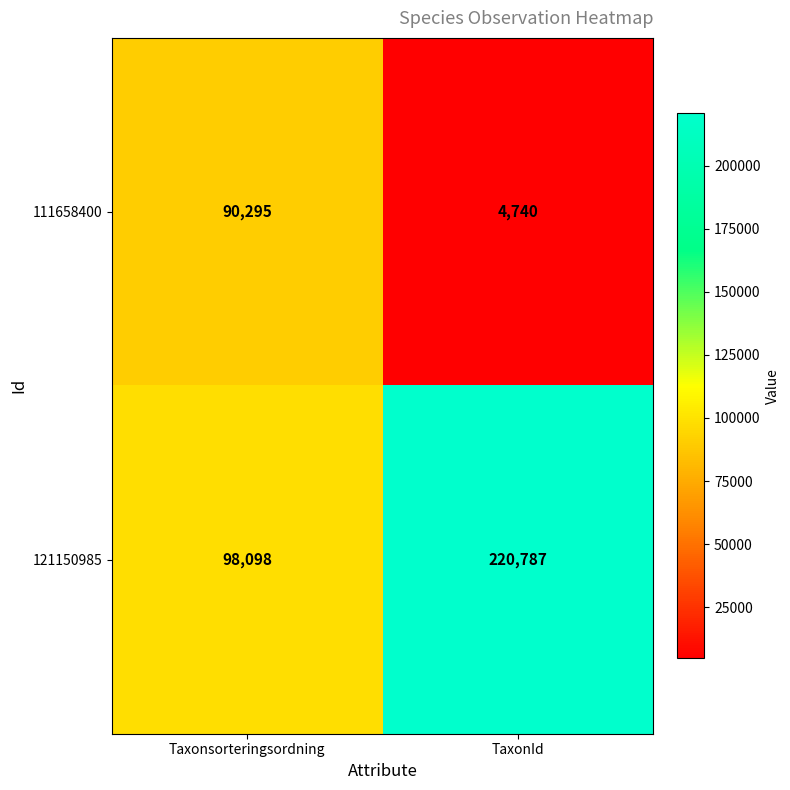

Which label corresponds to the smallest value in the chart?

TaxonId